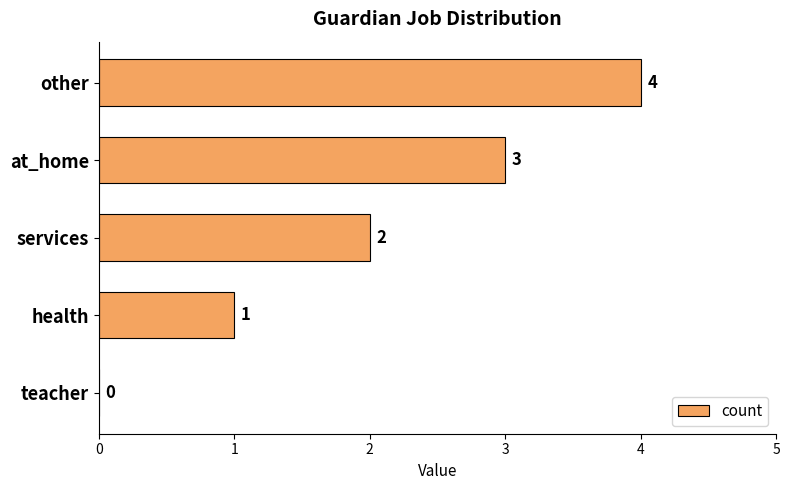

Which category has the highest value across all series?

other